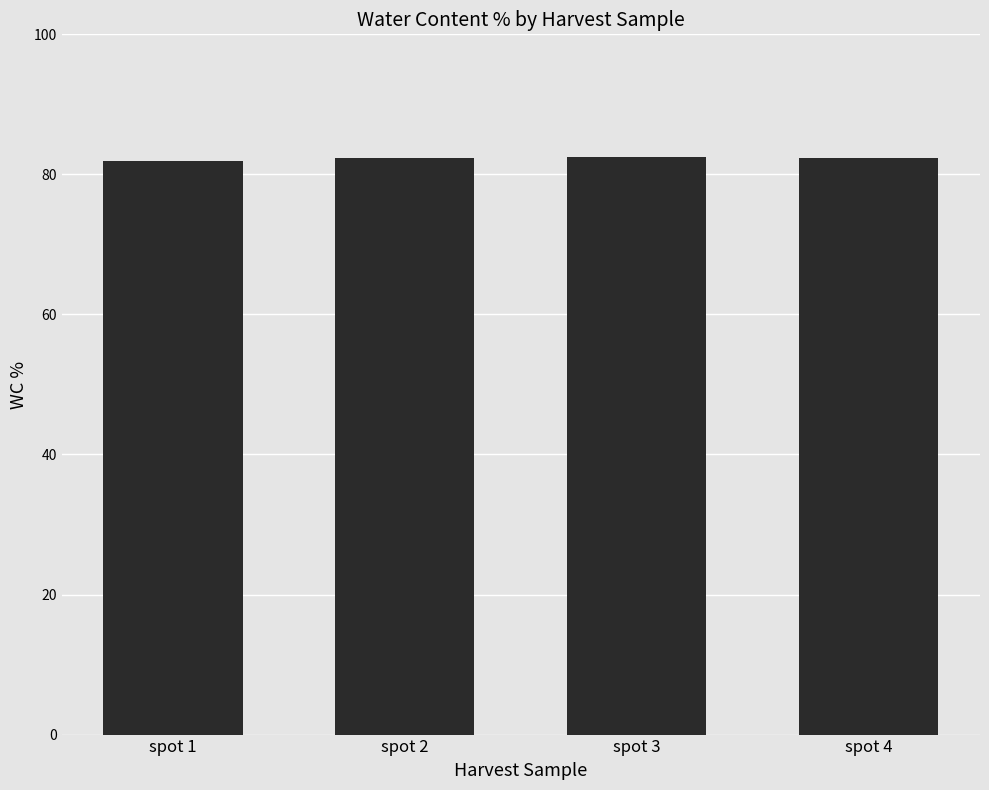

What is the sum of the values at spot 3 and spot 1?

164.5